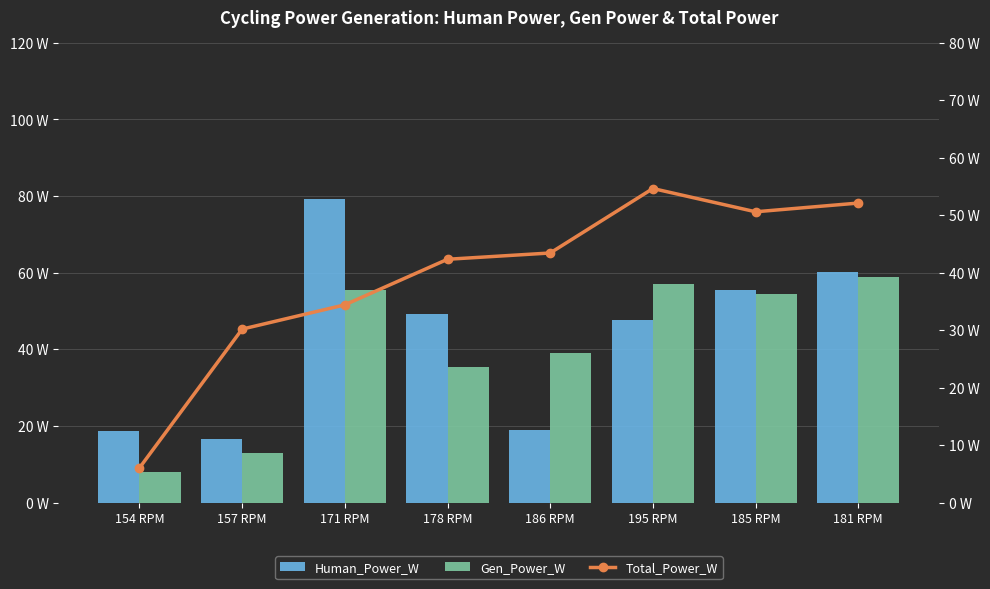

At how many categories does at least one series exceed 9?

8